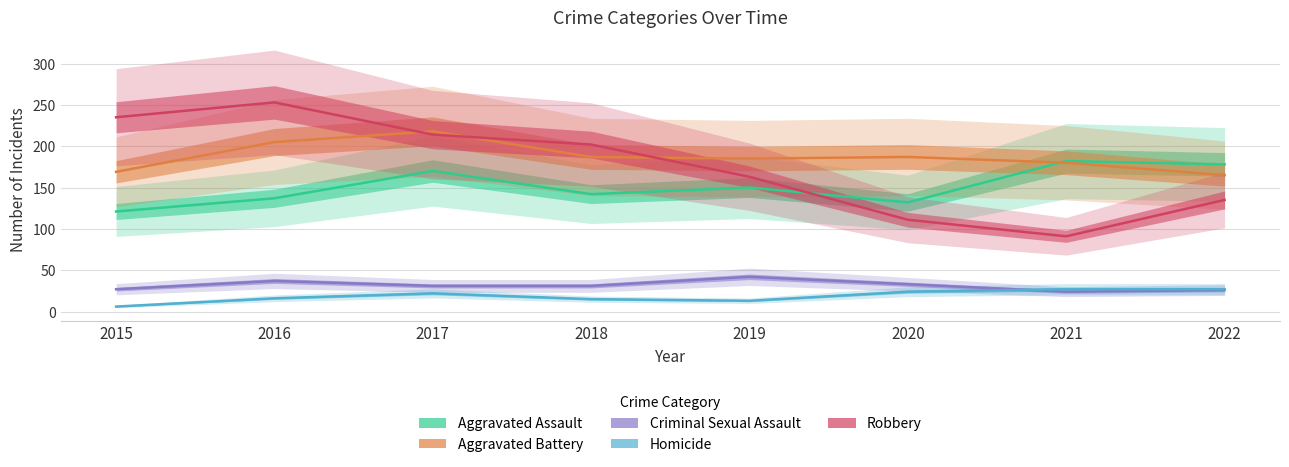

What value does the Criminal Sexual Assault series have at 2019?

42